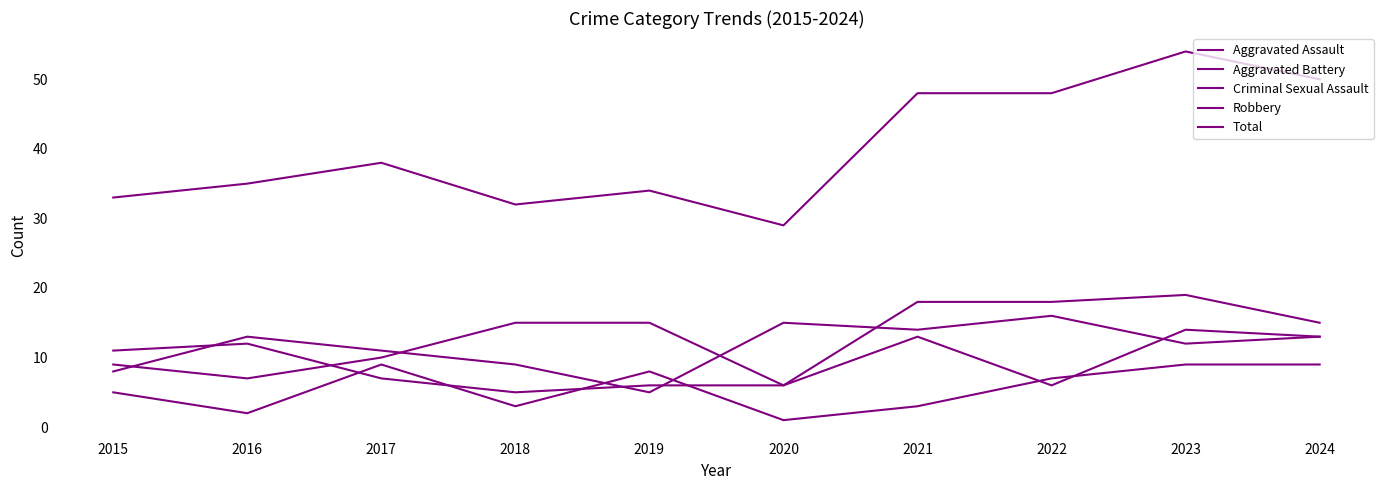

What is the approximate value of Criminal Sexual Assault at 2017?

9